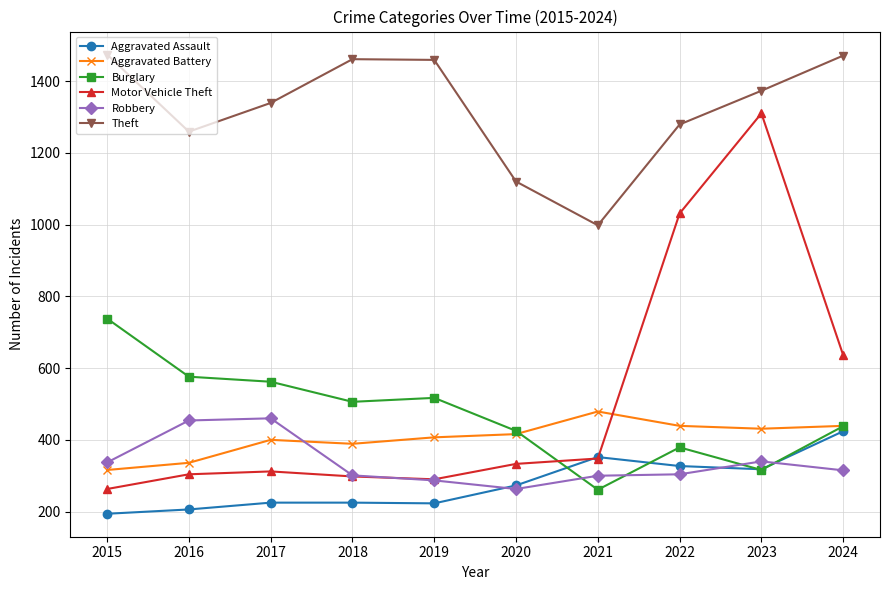

What is the greatest value displayed?

1474